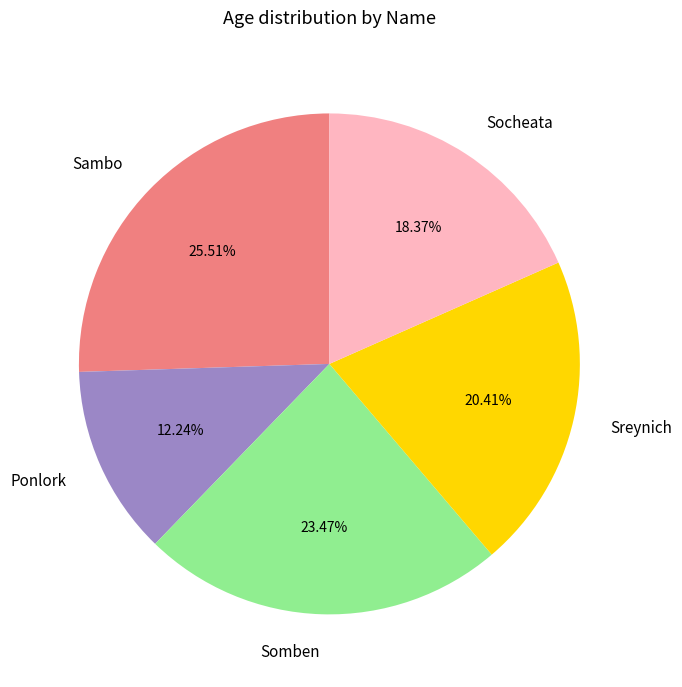

To the nearest percent, what percentage of the pie is Socheata?

18%